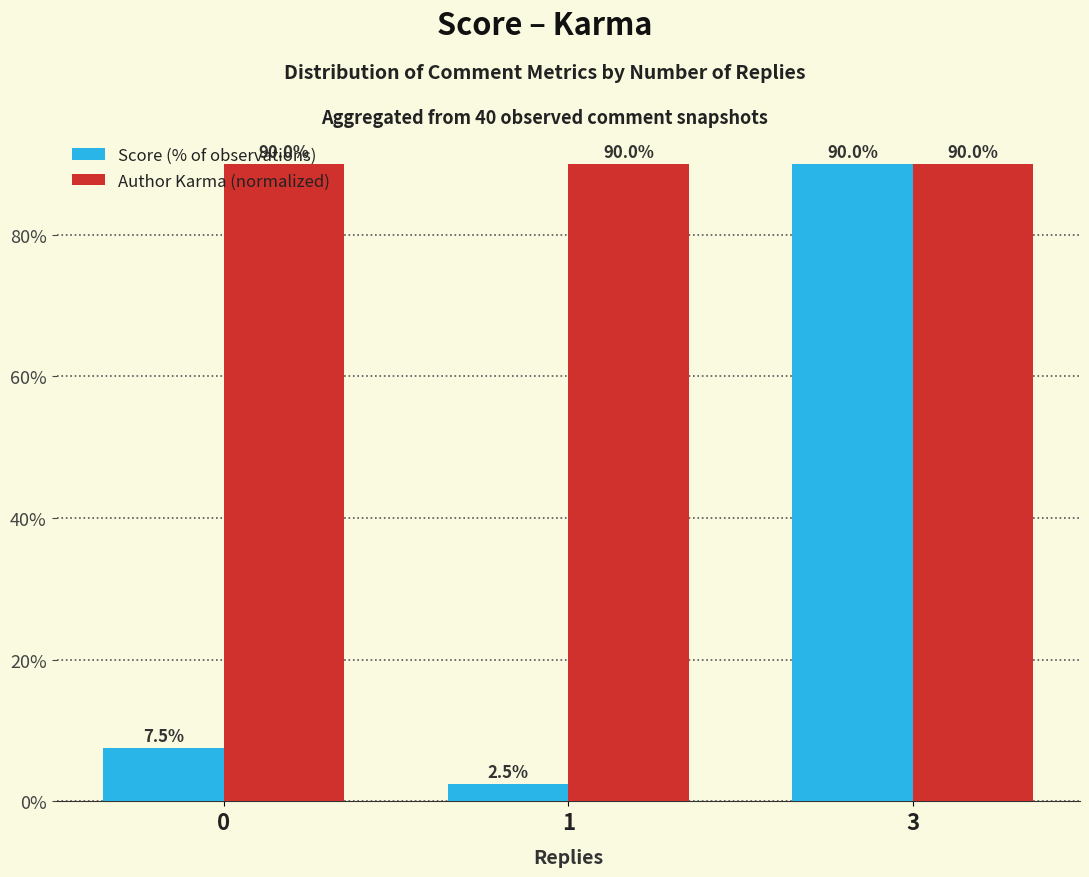

Reading right to left, what are all the values shown in this chart?

Score (% of observations): 3=90.0	1=2.5	0=7.5
Author Karma (normalized): 3=90.0	1=90.0	0=90.0